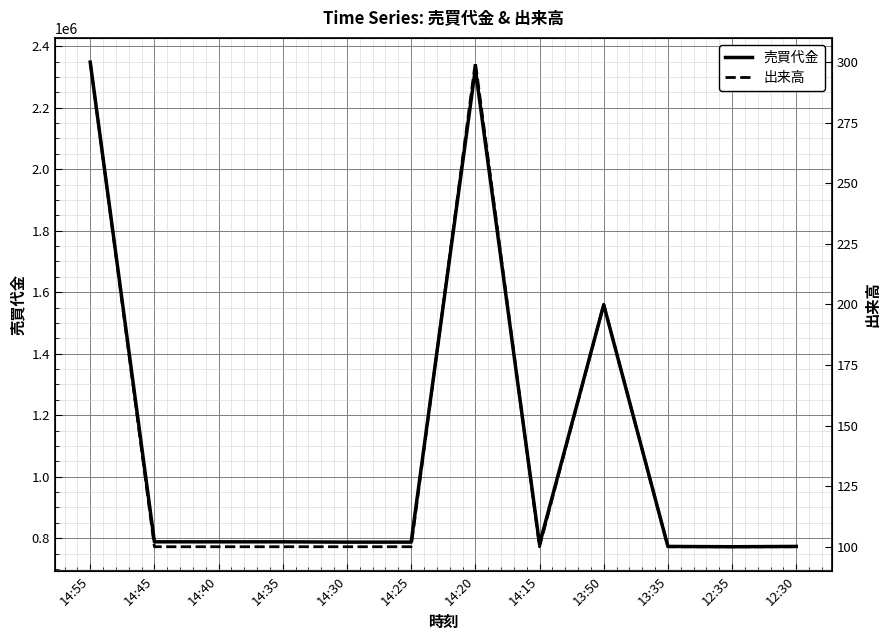

Which series has the largest total across all categories?

売買代金